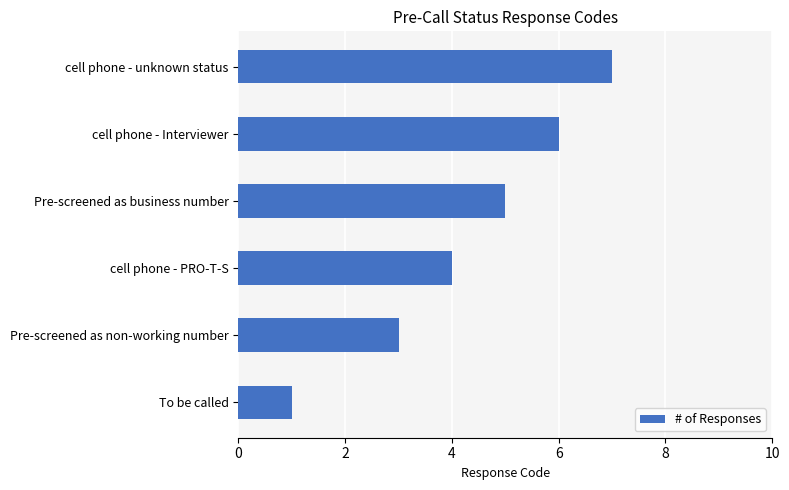

What is the maximum value shown in the chart?

7